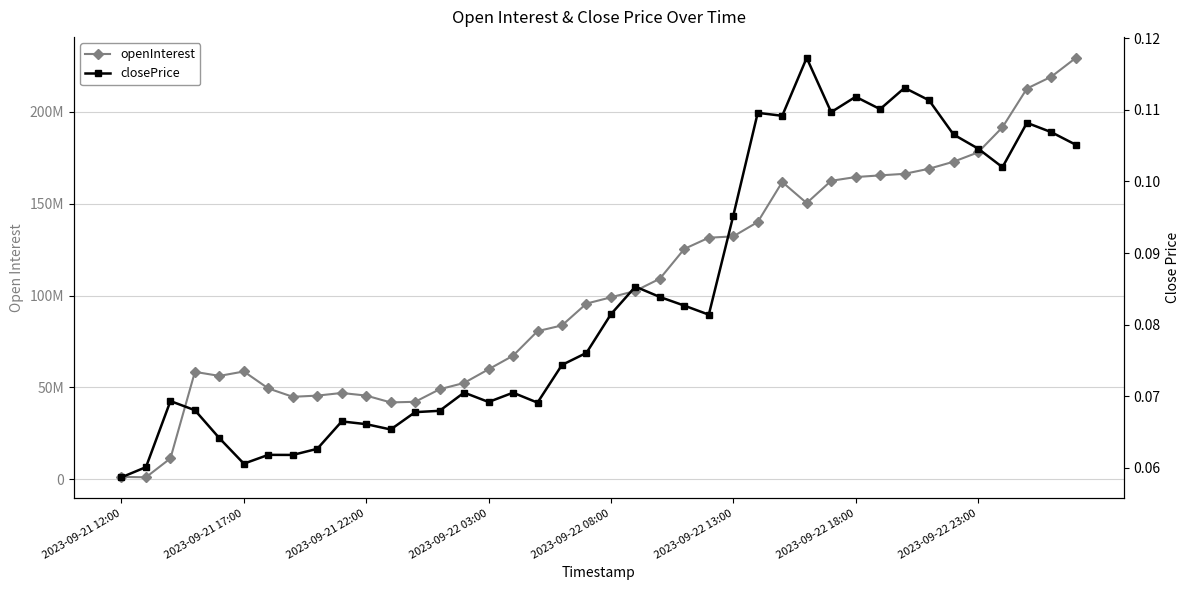

At how many categories does at least one series exceed 86155527?

21